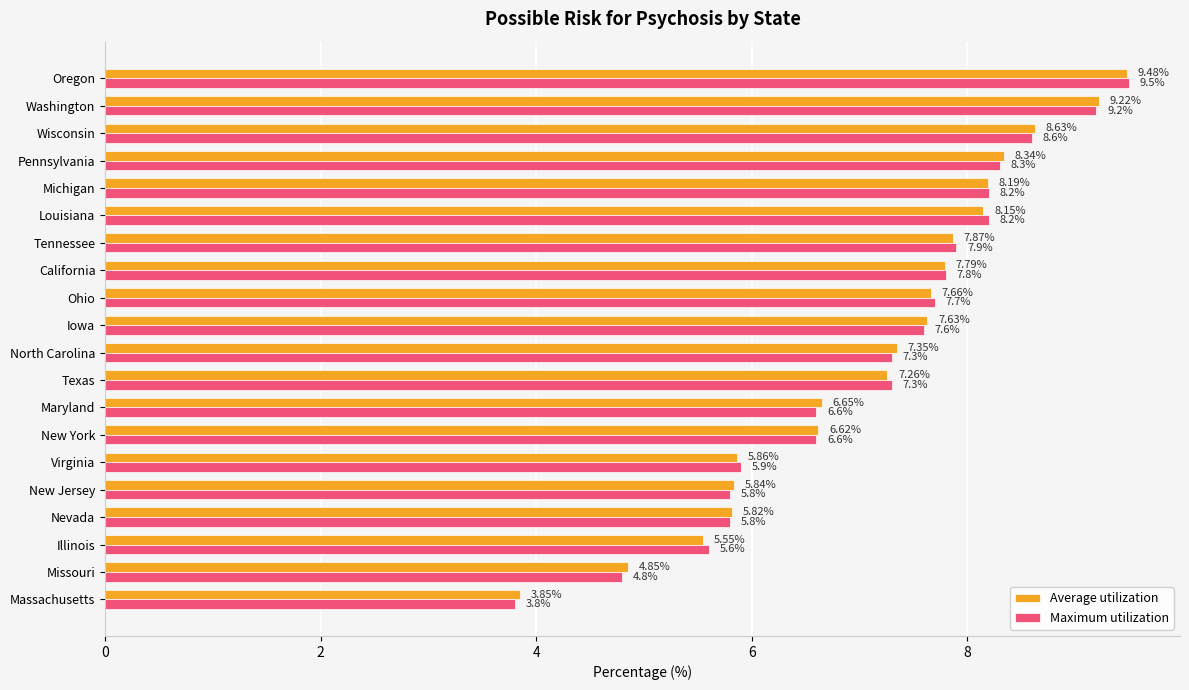

What is the difference between the maximum and minimum values in the Average utilization series?

5.6